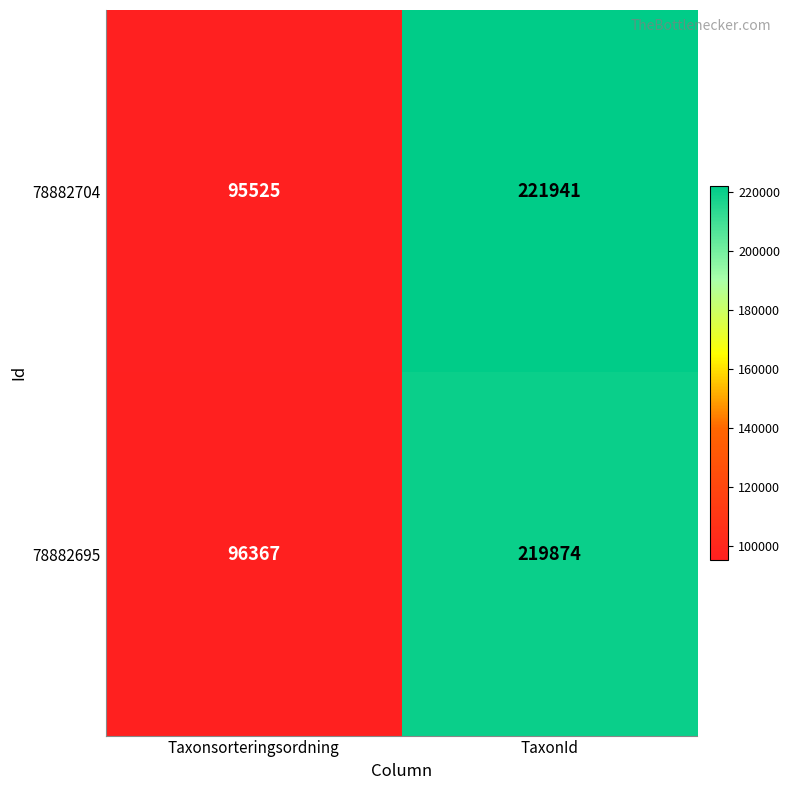

What is the difference between the highest and lowest values at Taxonsorteringsordning?

842